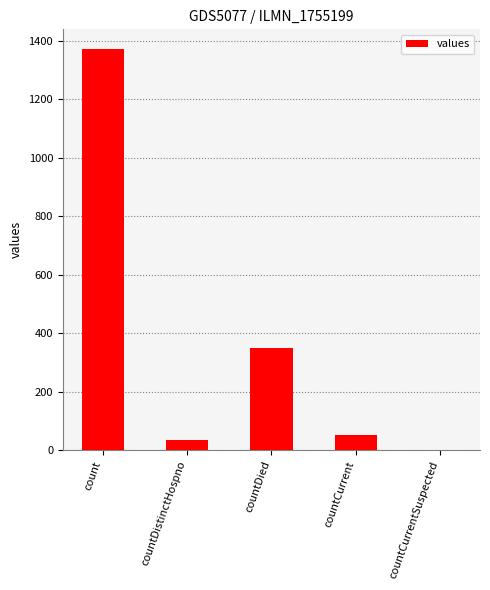

What is the ratio of the value at count to the value at countCurrent?

26.4